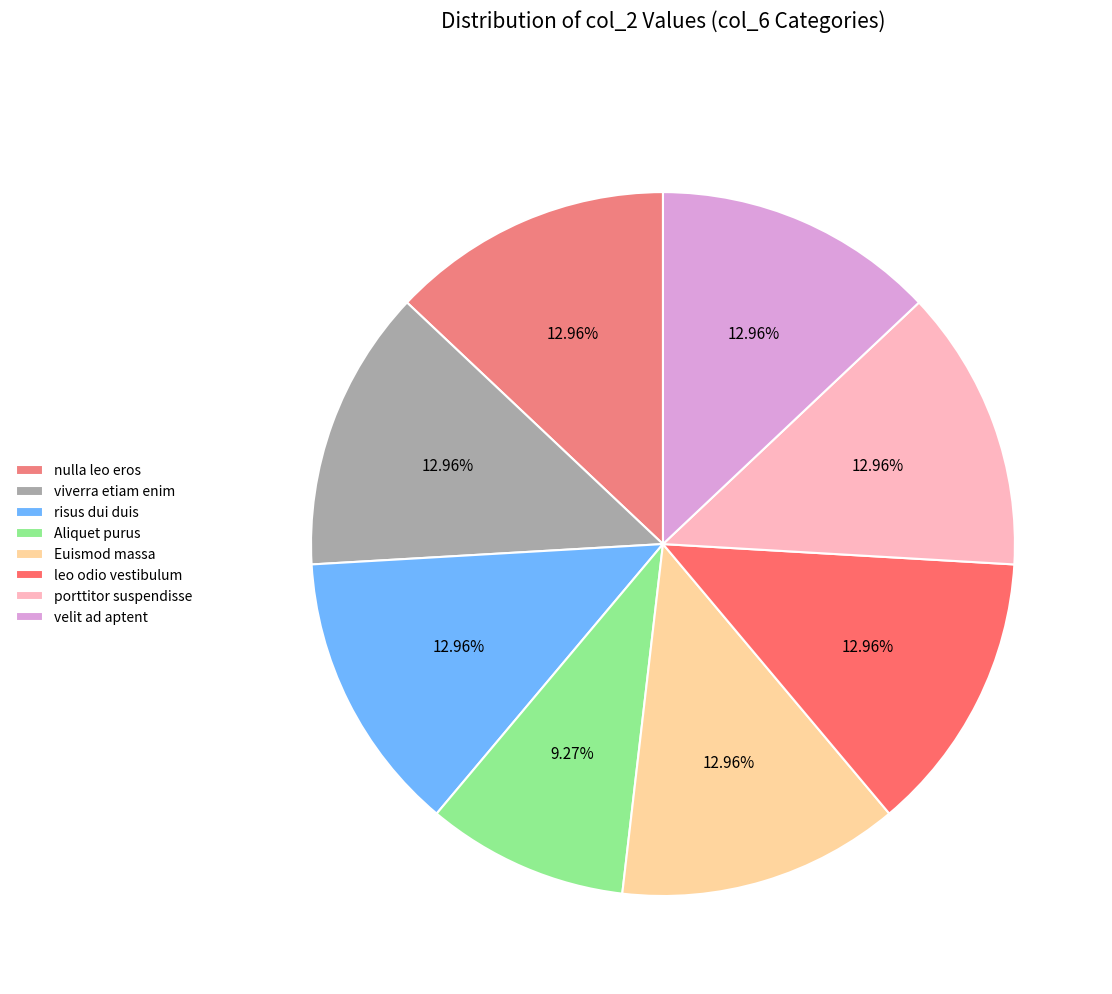

What is the smallest slice in the pie chart?

Aliquet purus